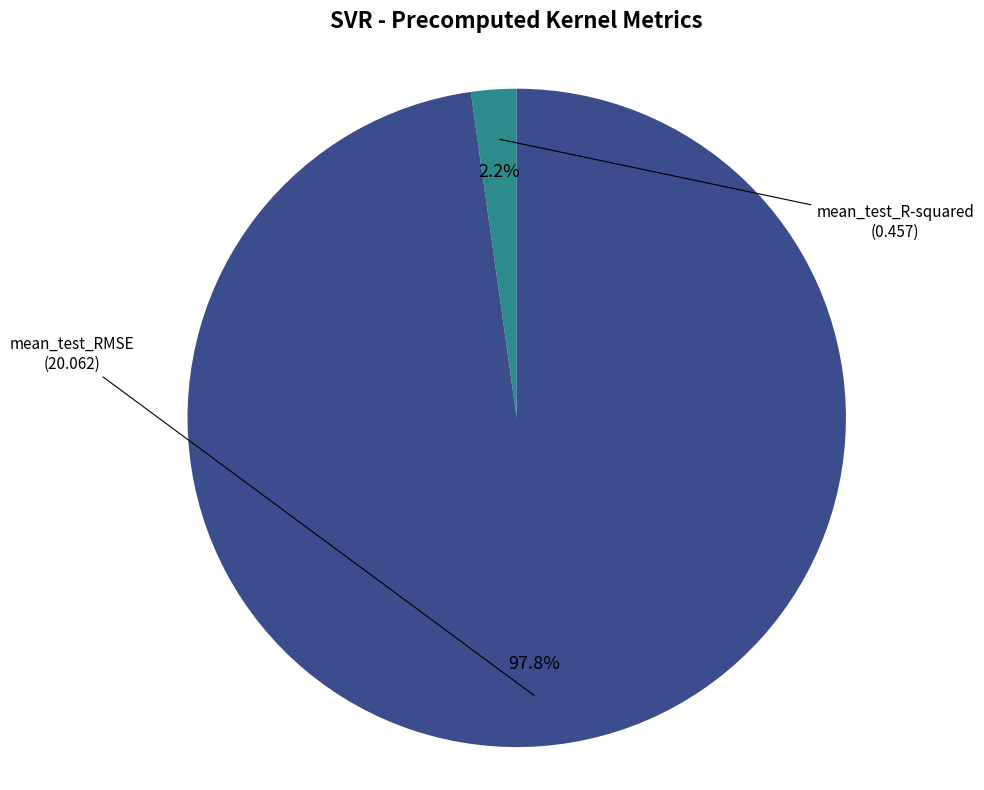

Does mean_test_RMSE account for over 50% of the chart?

Yes